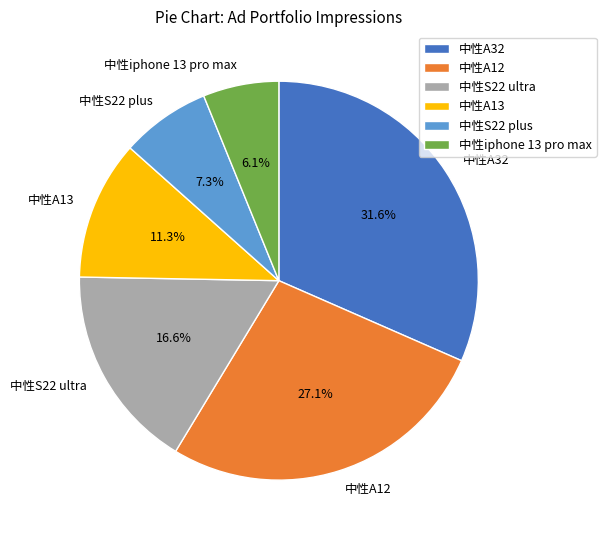

Rank the categories by value from lowest to highest.

中性iphone 13 pro max, 中性S22 plus, 中性A13, 中性S22 ultra, 中性A12, 中性A32